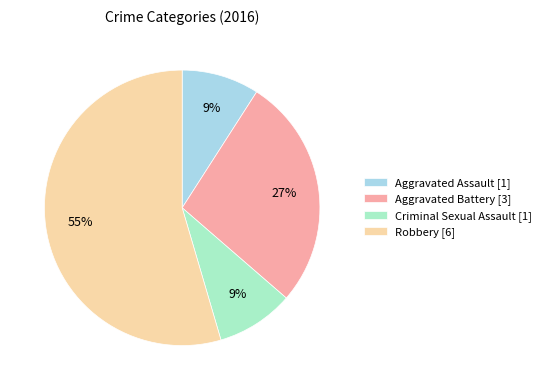

How many slices are in this pie chart?

4